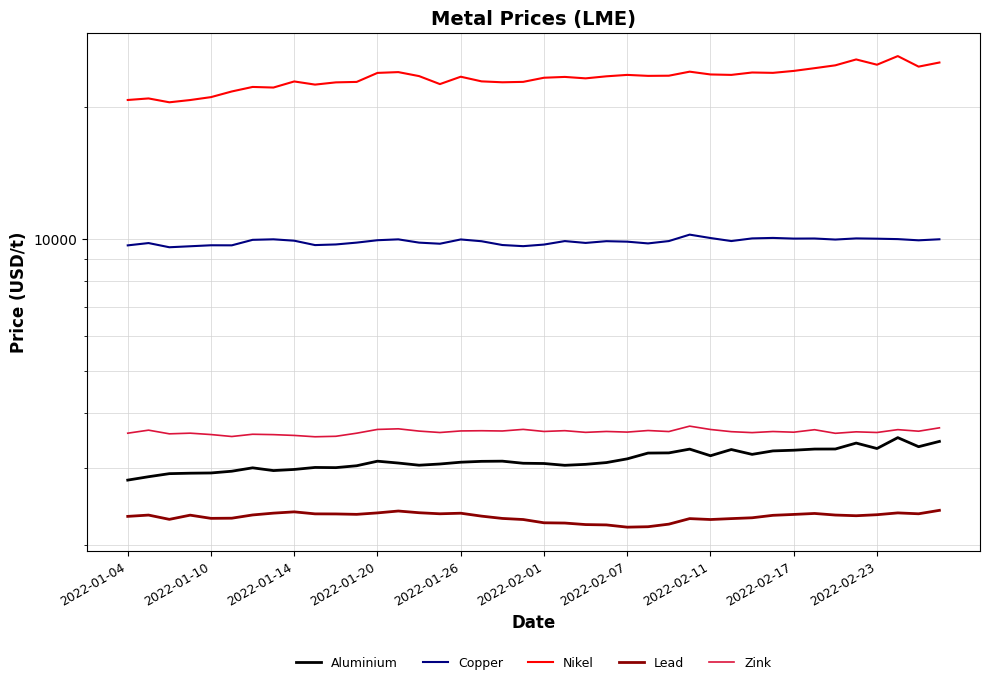

True or false: Aluminium has more than 2 interior local peaks.

True